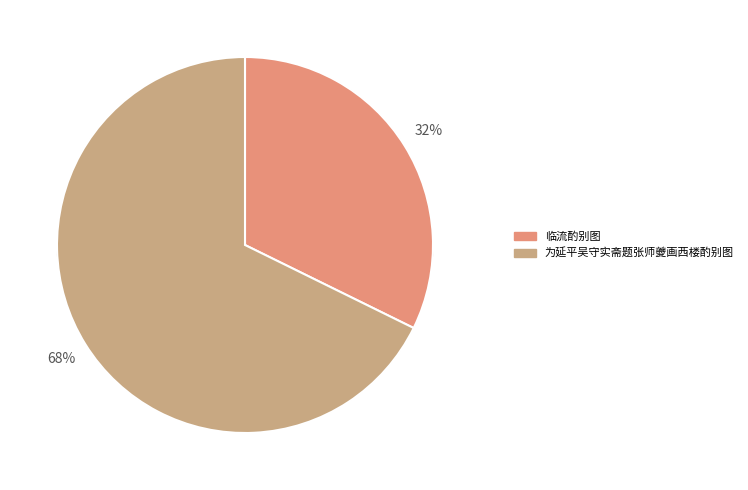

How many slices are in this pie chart?

2